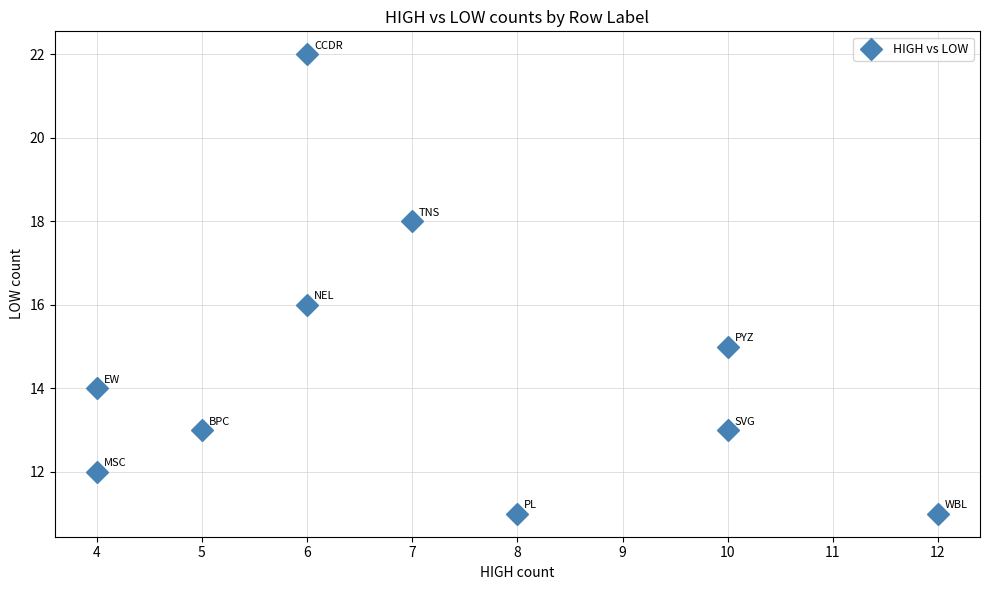

What is the average X value?

7